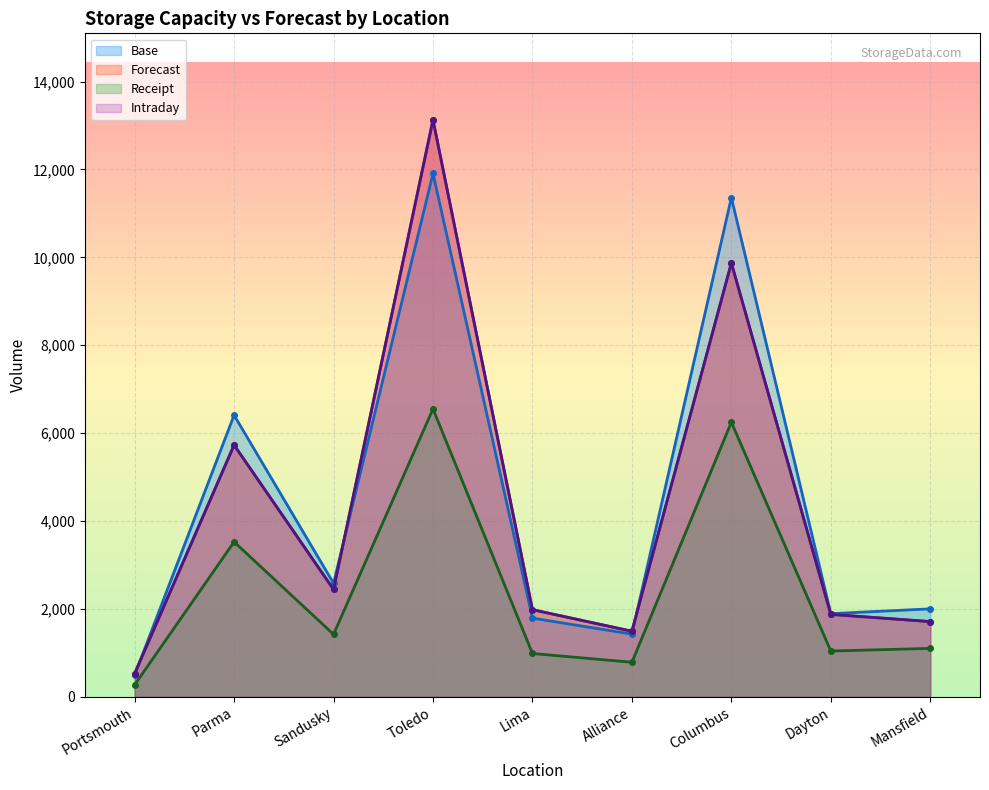

What is the approximate value of Base at Columbus?

11359